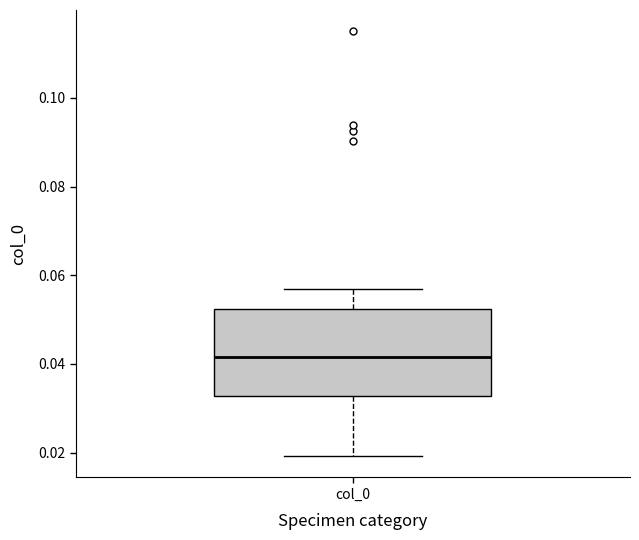

Where does the lower whisker of the box for col_0 end on the y-axis? The values are not printed on the chart, so give them approximately, as read against the axis.

0.020